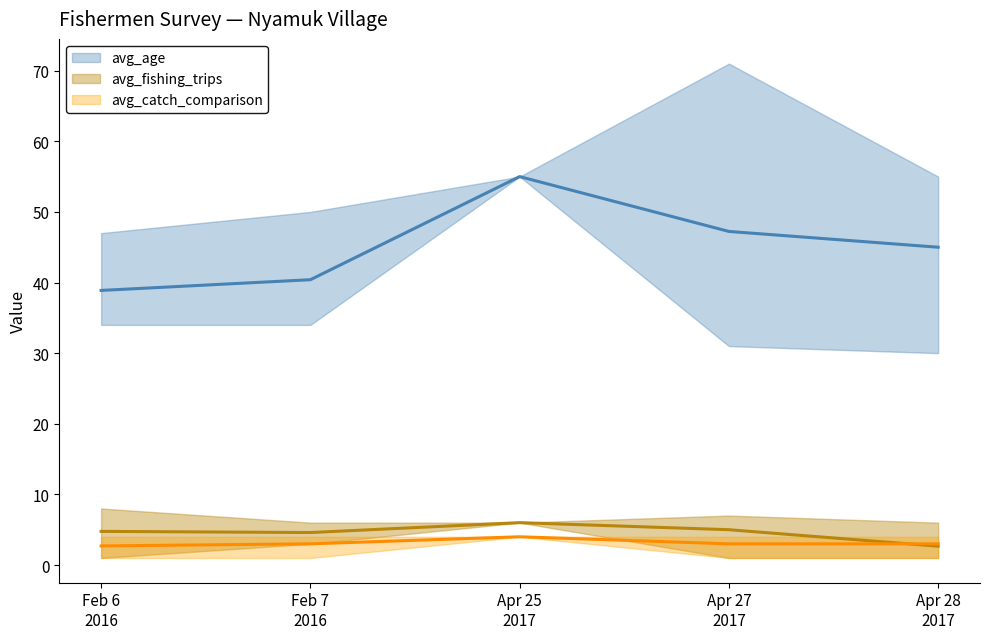

What is the label of the 4th point from the right?

2016-02-07